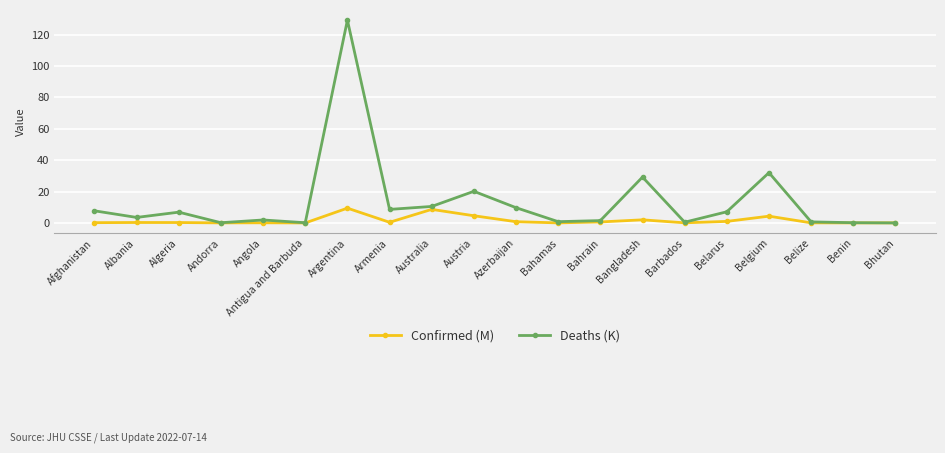

What is the value of the Deaths (K) point at the 4th from the left?

0.2